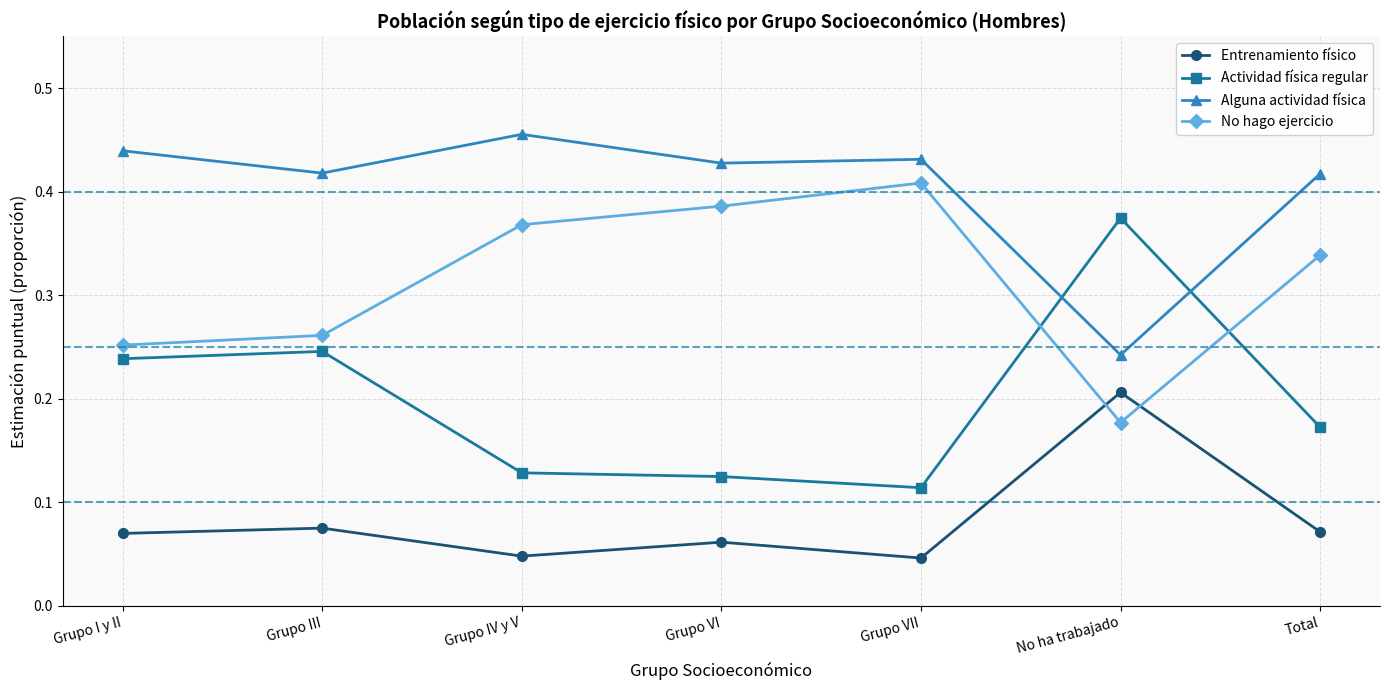

True or false: Alguna actividad física and Entrenamiento físico cross at least once.

False